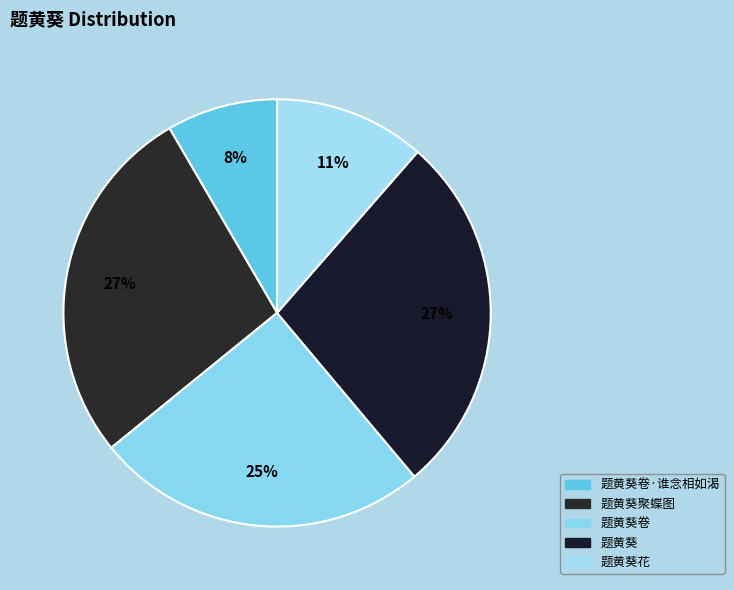

How many segments does this pie chart have?

5